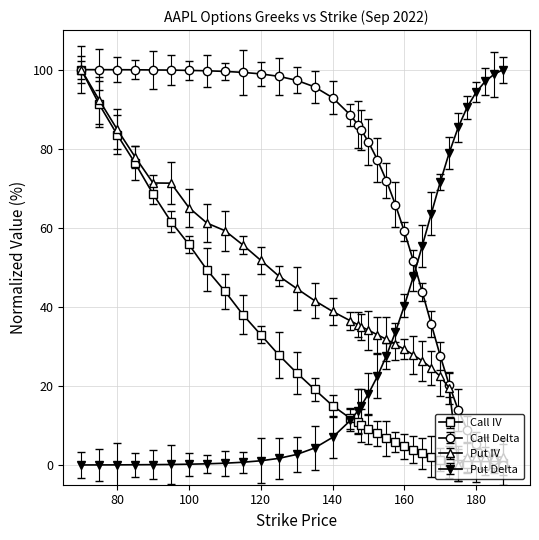

List the series in order of their overall mean, highest first.

Call Delta, Put IV, Put Delta, Call IV